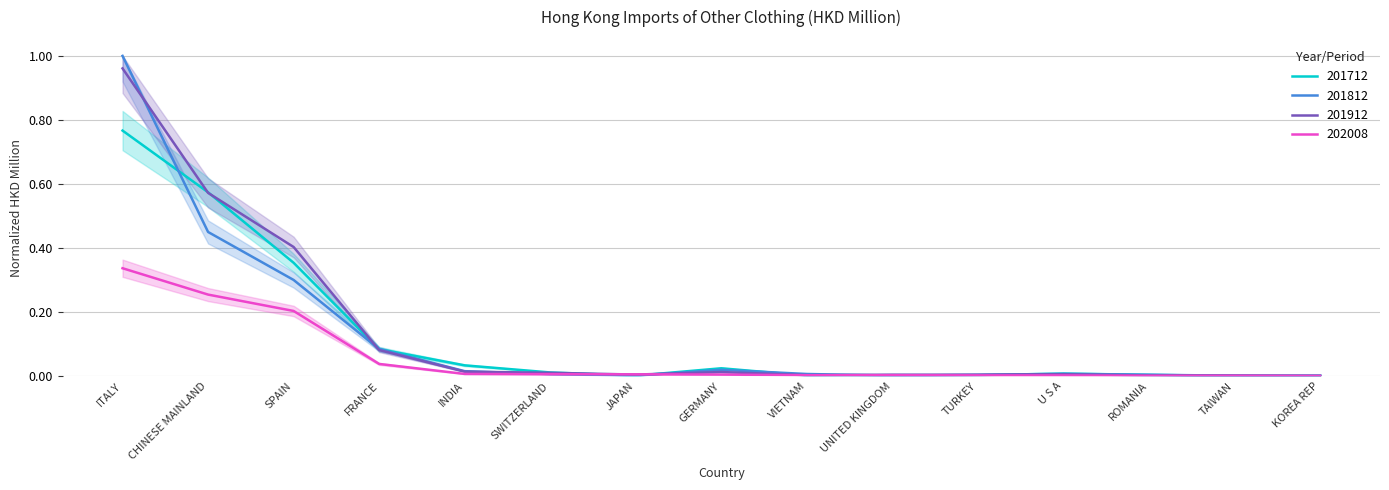

Which series has the largest range (max minus min)?

201812